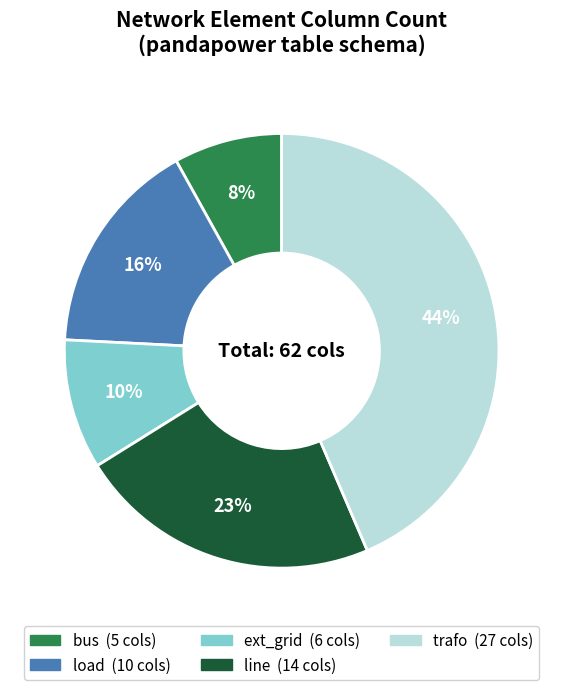

Do trafo and bus together represent more than half of the pie?

Yes